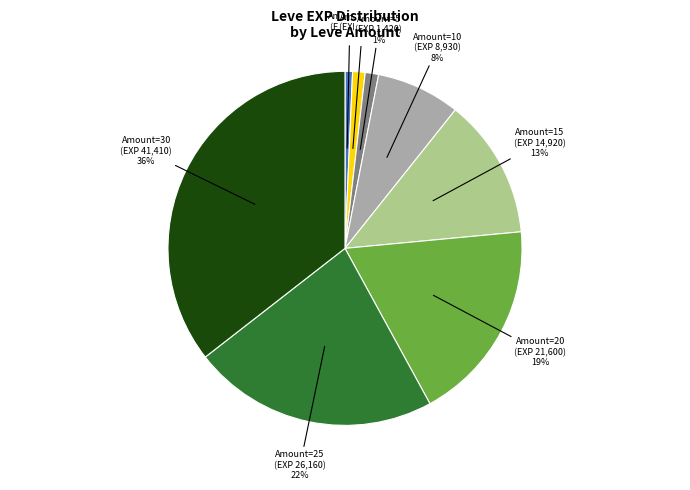

To the nearest percent, what portion does Amount=25 (EXP 26,160) 22% represent?

22%